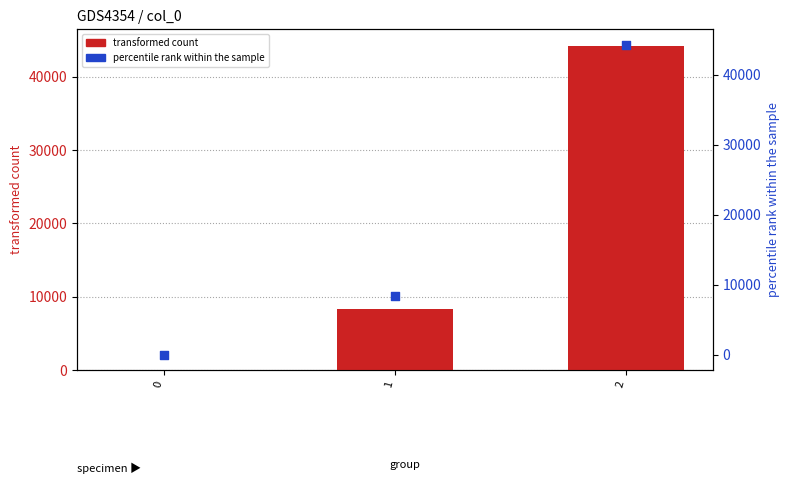

At which category is the sum across all series the highest?

2